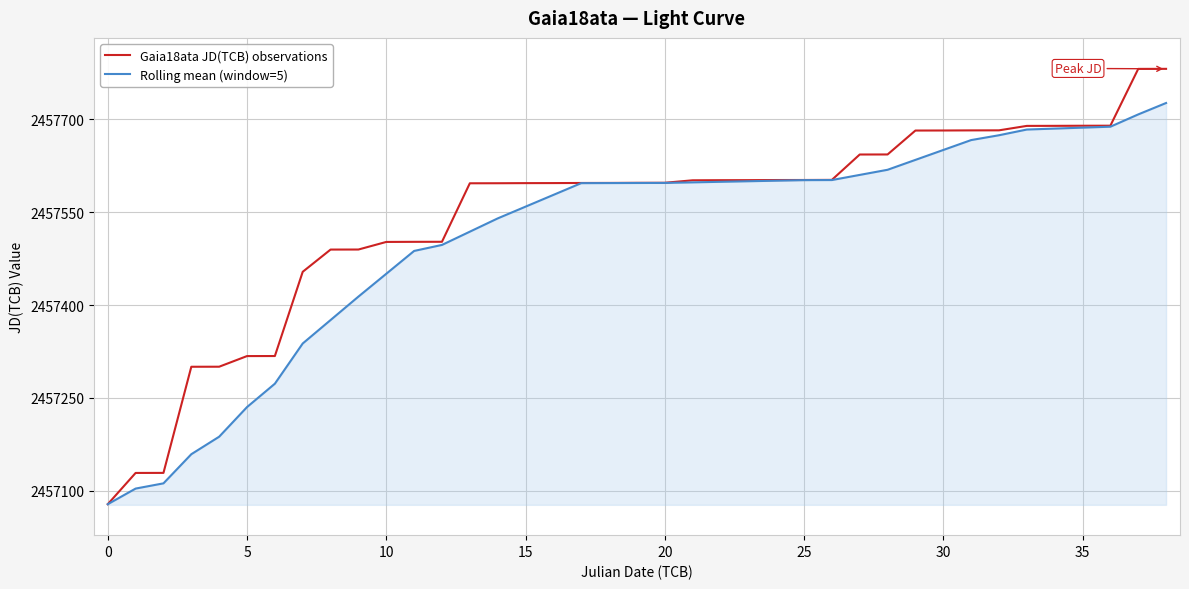

What is the sum of all Gaia18ata JD(TCB) observations values?

95844236.9